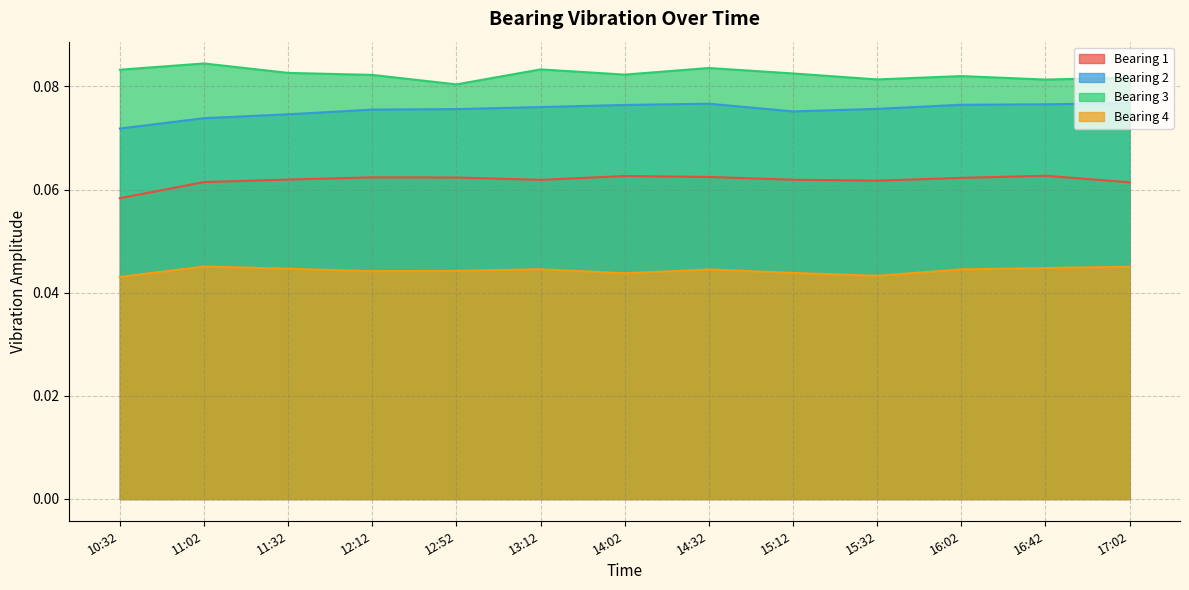

Which series has the largest total across all categories?

Bearing 3